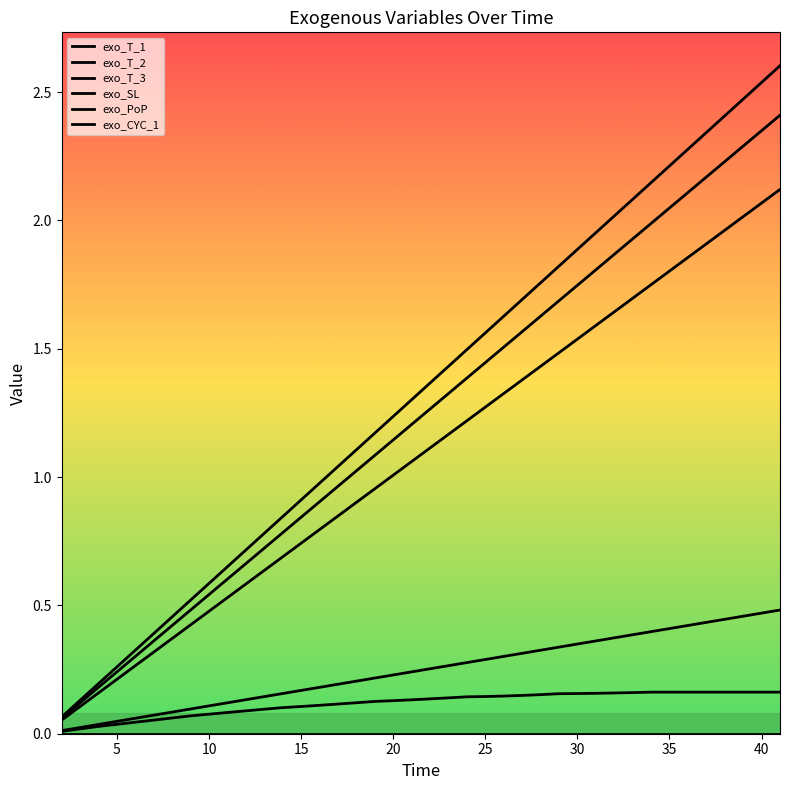

Which category has the highest value in the exo_T_3 series?

41